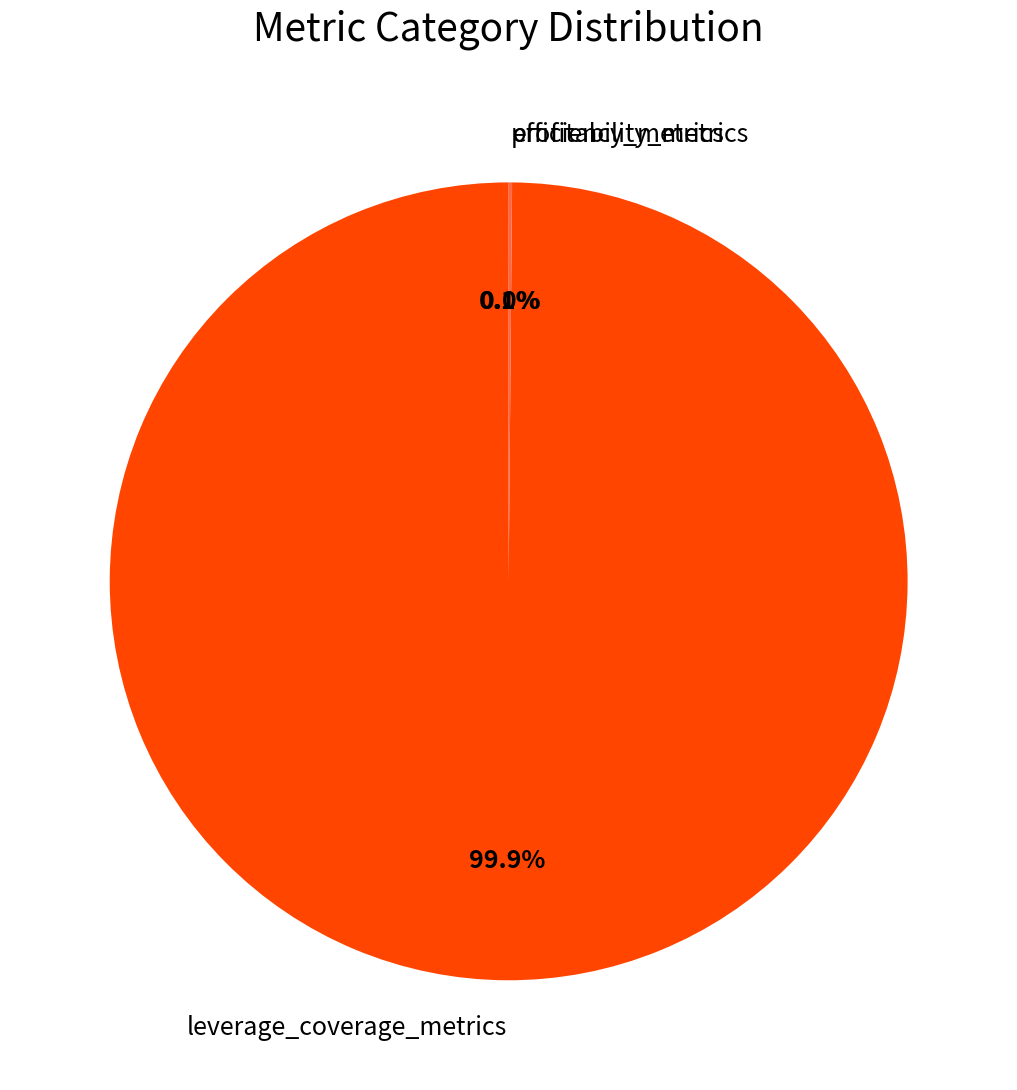

What is the largest slice in the pie chart?

leverage_coverage_metrics